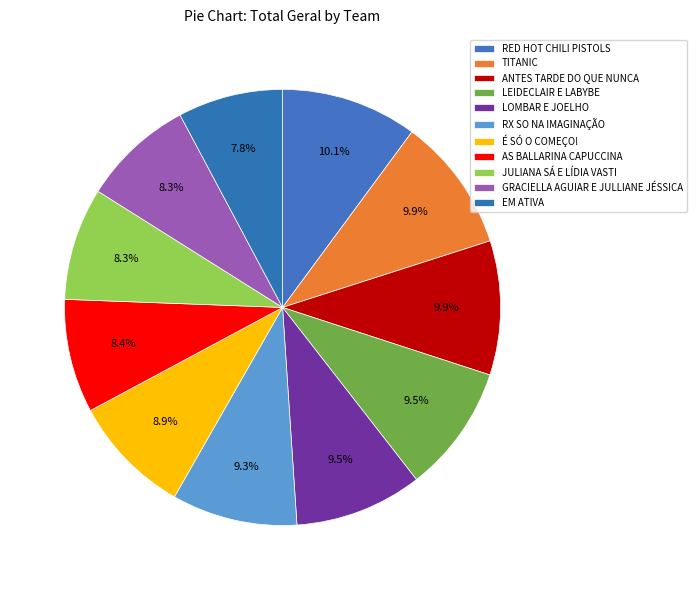

What percentage is NOT represented by RX SO NA IMAGINAÇÃO?

90.7%